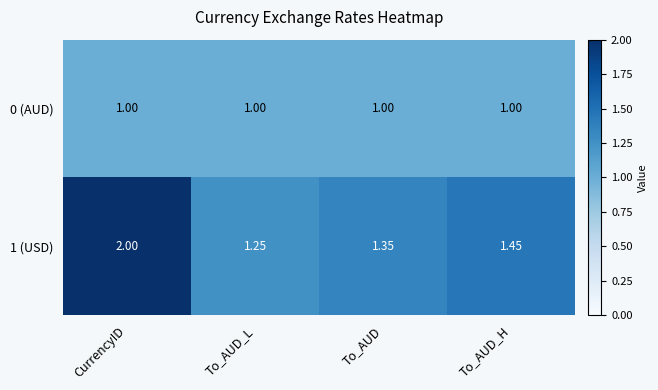

At which category does the chart reach its peak across all series?

CurrencyID